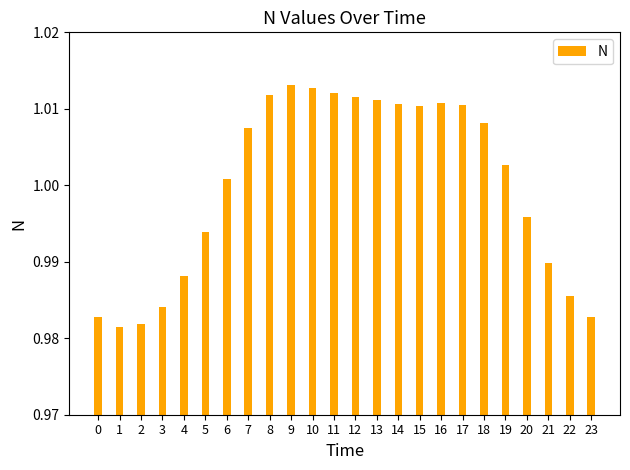

What is the sum of all values?

24.0